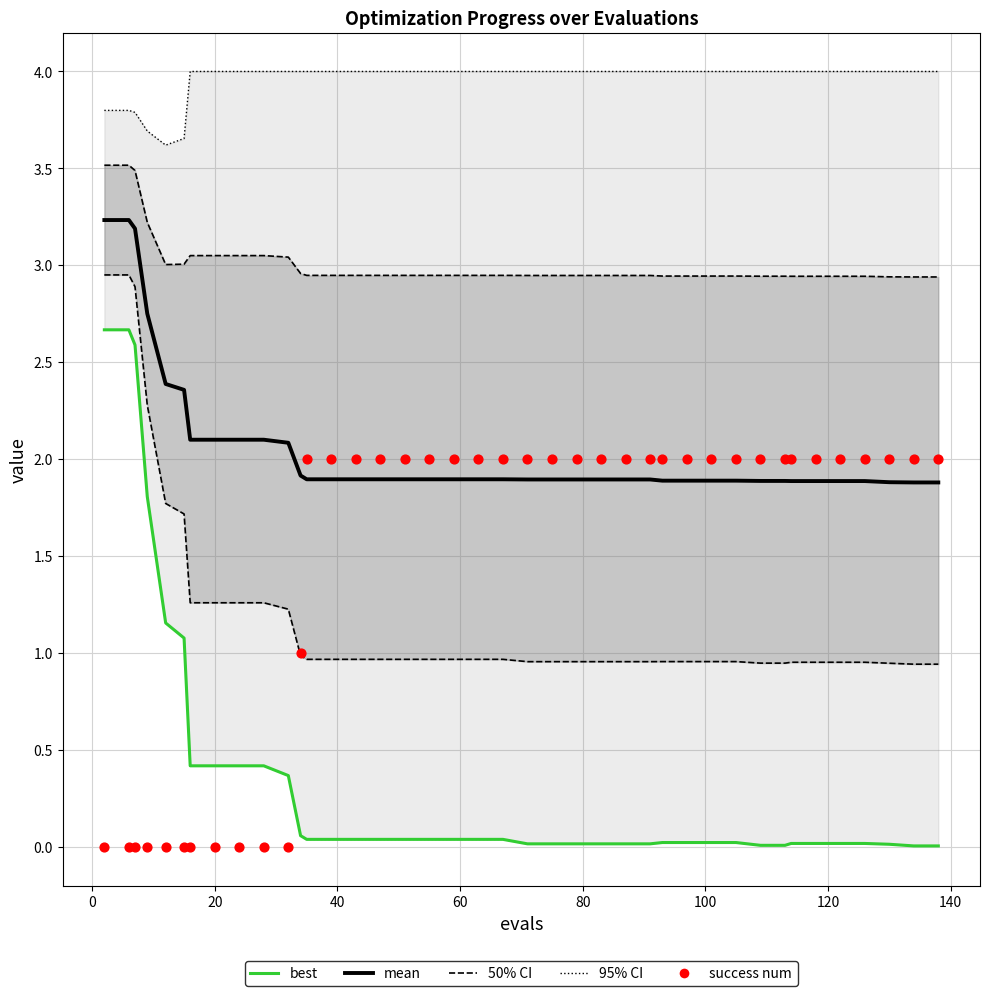

What are all the series names shown in the legend?

50% CI, 95% CI, best, mean, success num